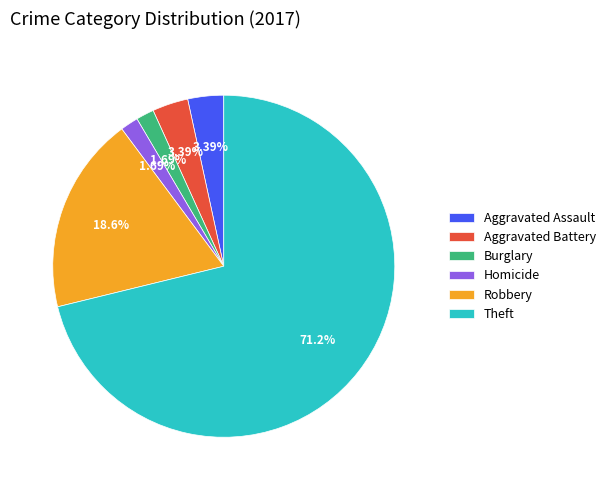

What percentage do Aggravated Battery and Homicide together represent?

5.1%